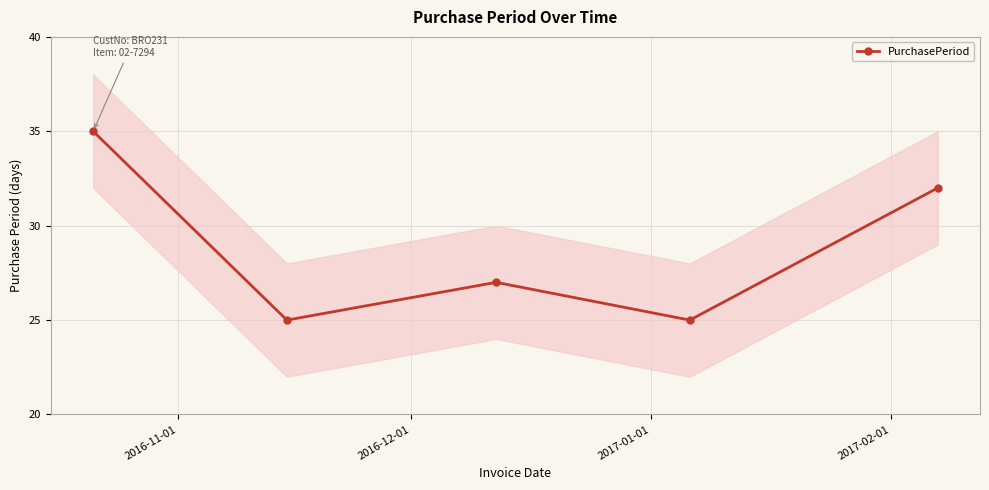

Reading left to right, transcribe all the data shown in this chart.

35	25	27	25	32